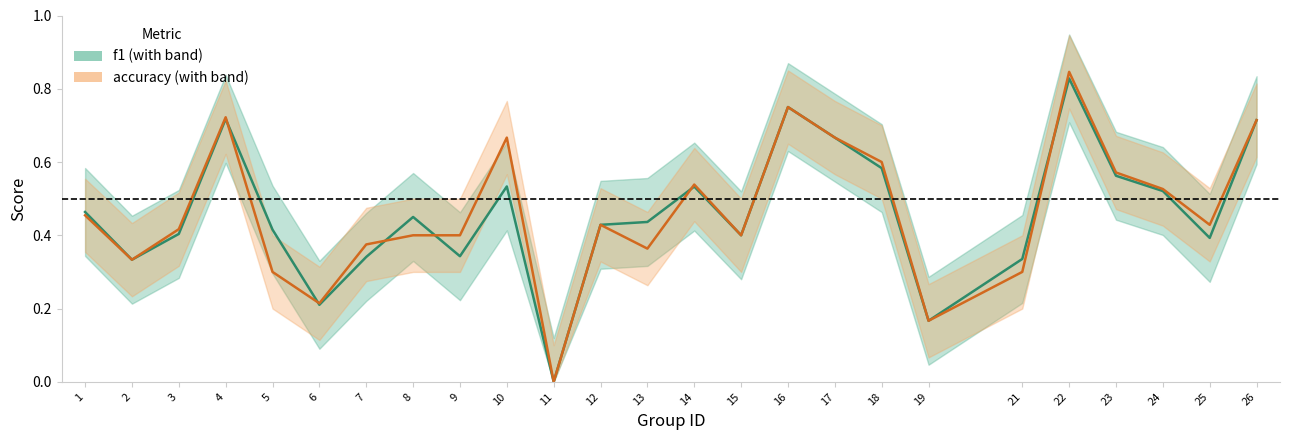

Where is the first local minimum for accuracy?

2